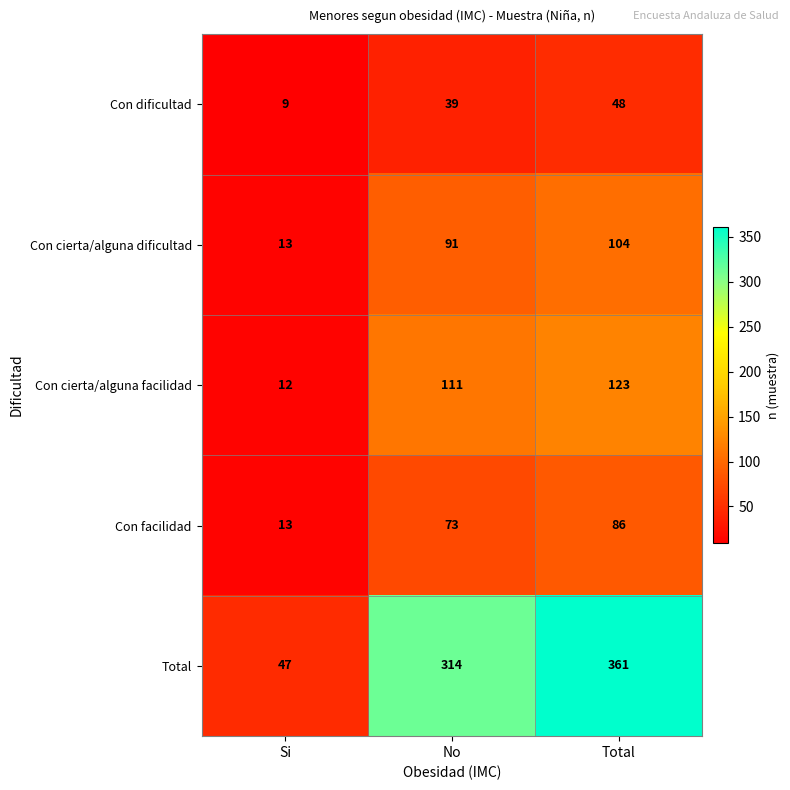

The value of Total at No is 498. True or false?

False